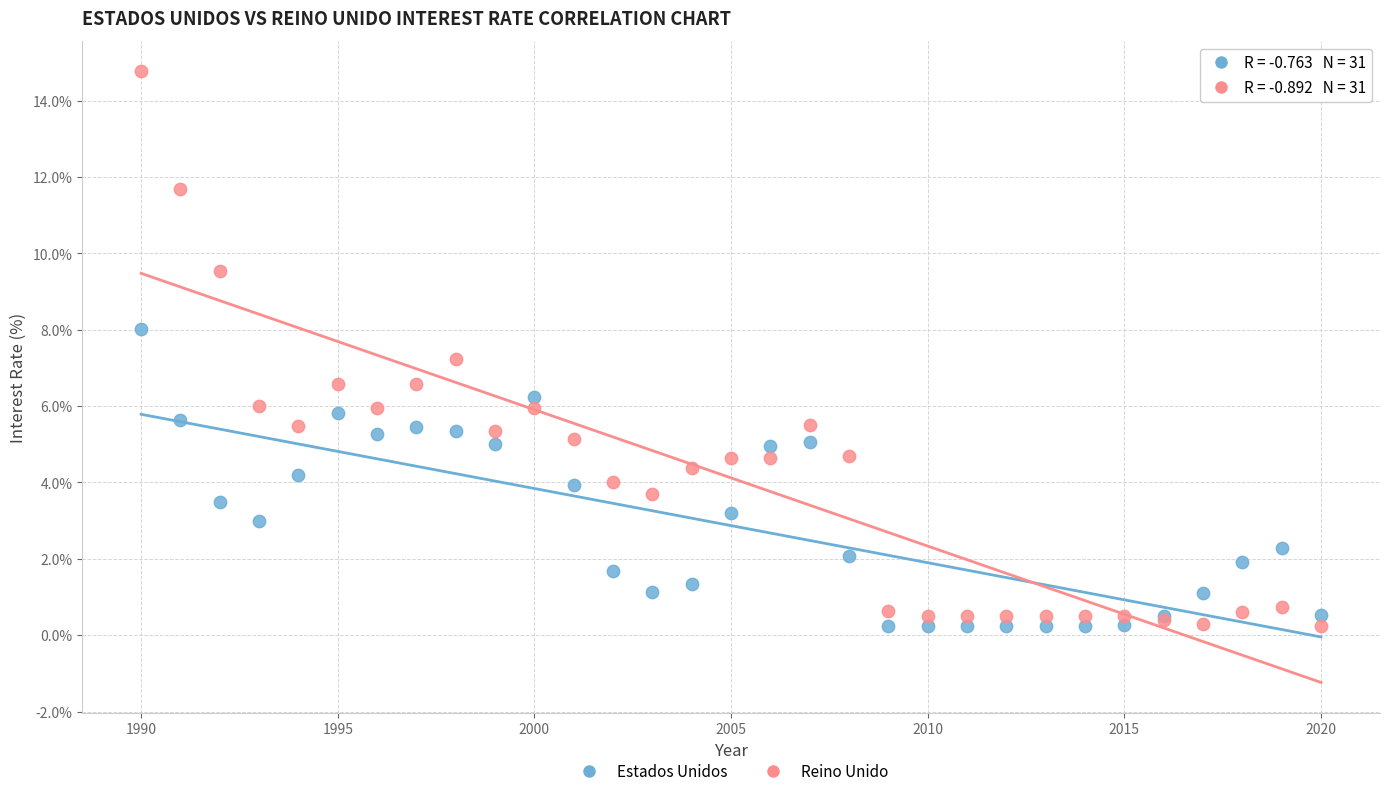

Which series contains the highest Y value?

Reino Unido